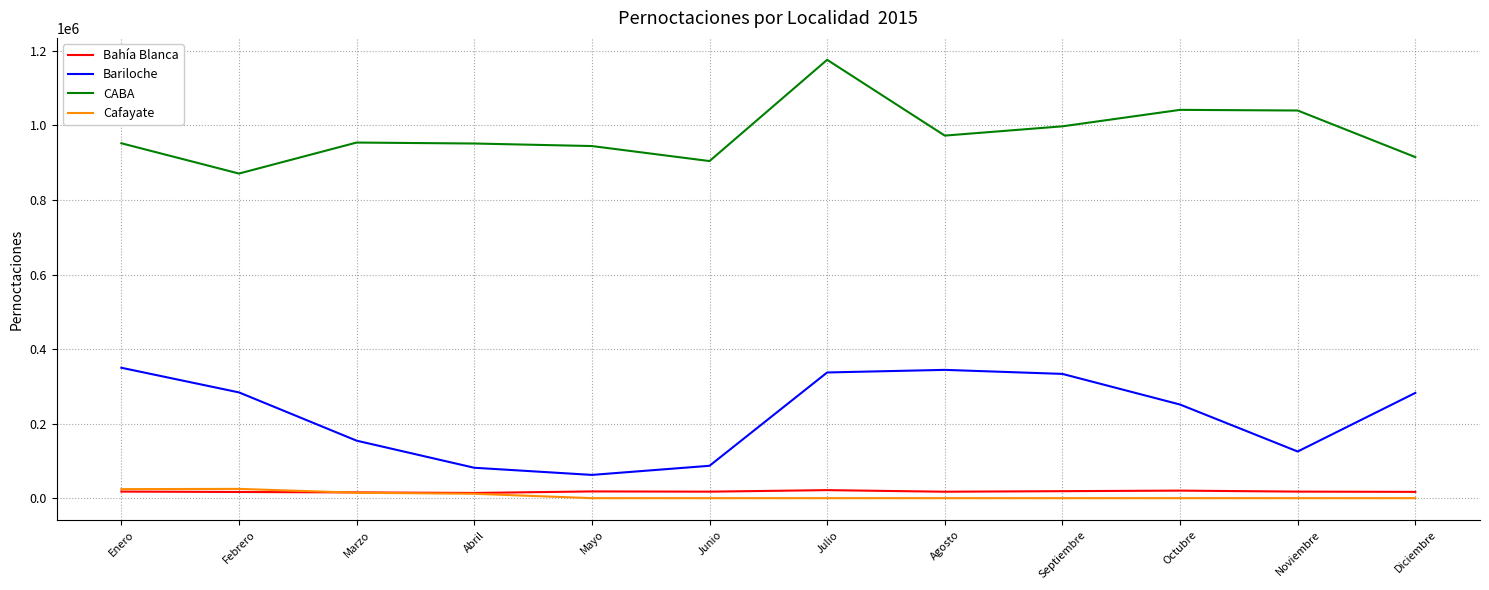

What is the greatest value displayed?

1176186